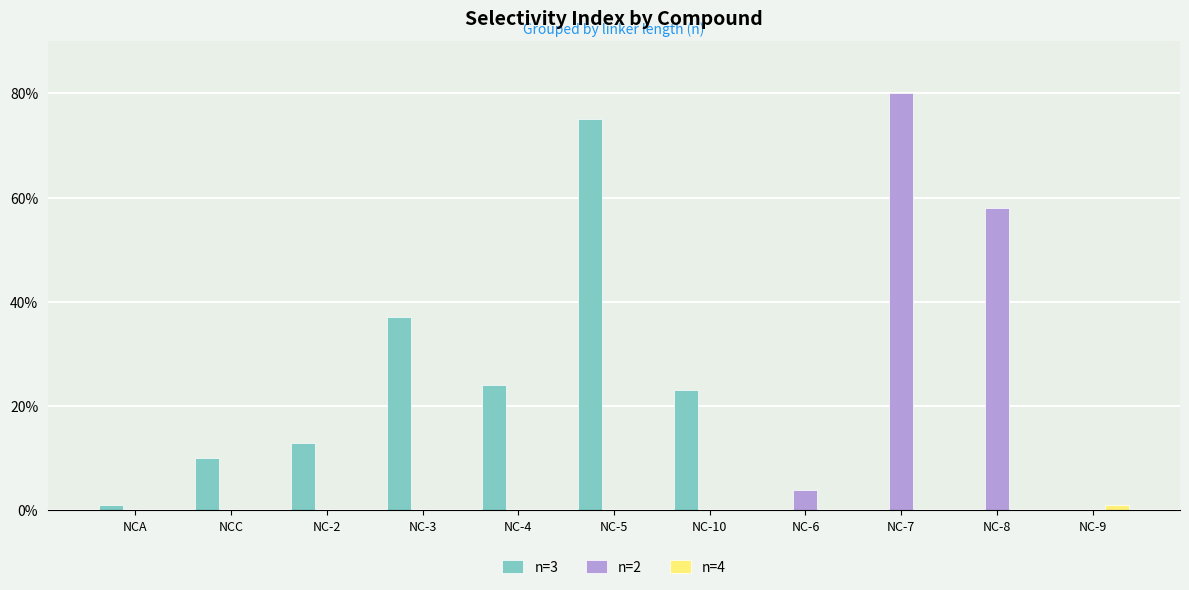

Which series has the largest total across all categories?

n=3